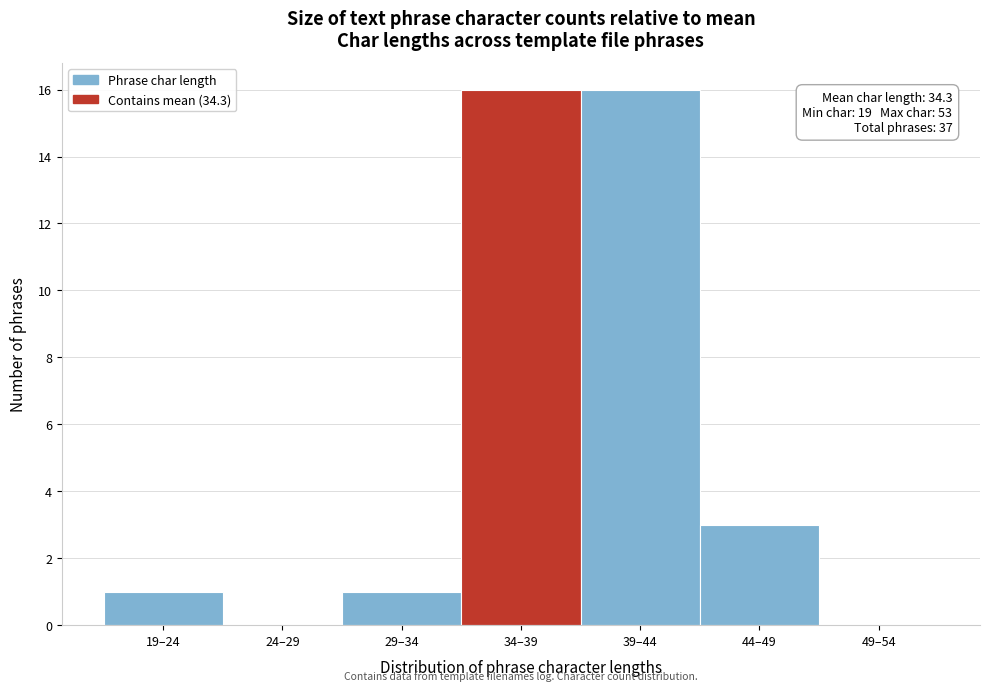

Reading left to right, transcribe all the data shown in this chart.

19–24=1	24–29=0	29–34=1	34–39=16	39–44=16	44–49=3	49–54=0